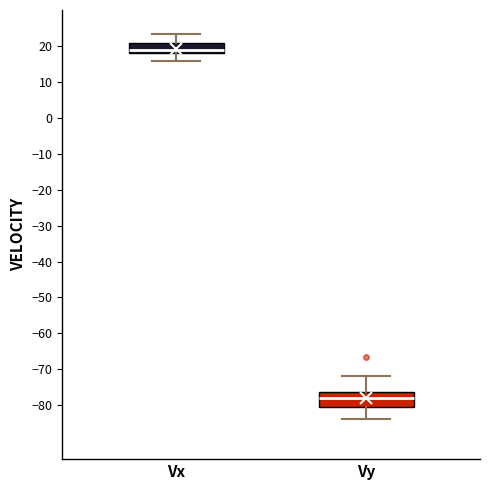

Which box has the highest median line?

Vx